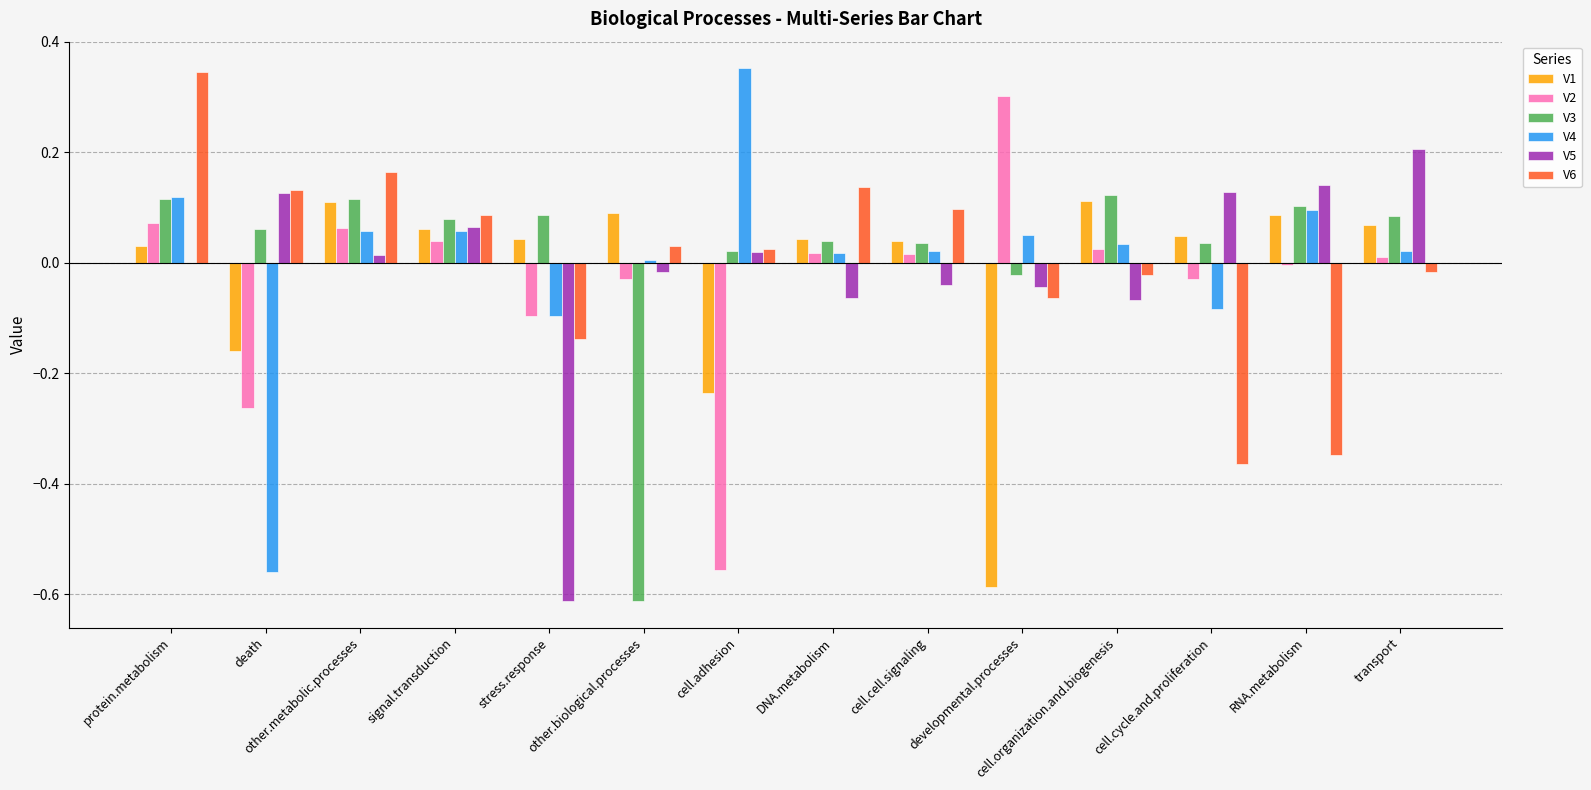

Which label corresponds to the smallest value in the chart?

other.biological.processes